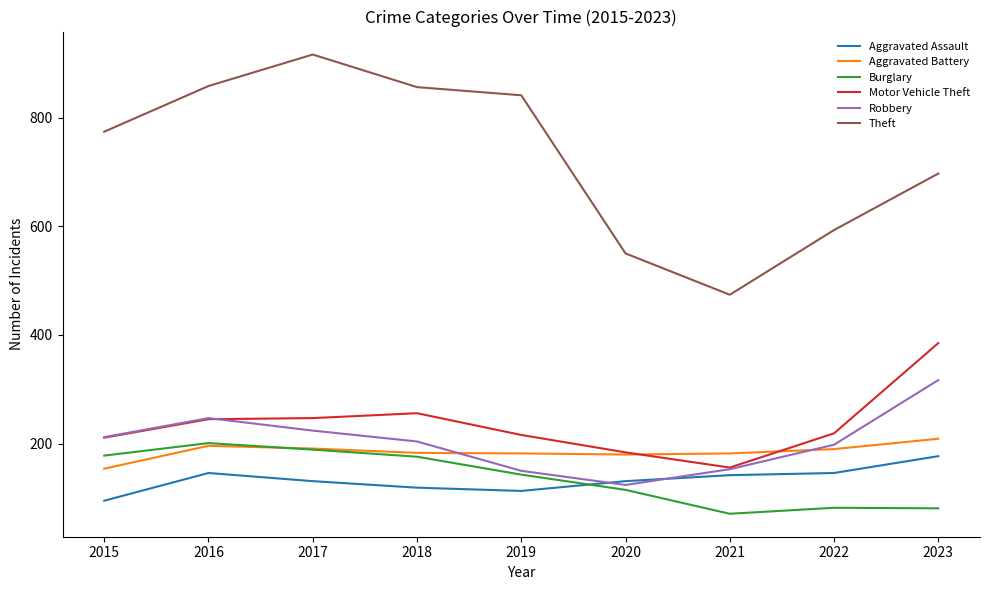

True or false: Aggravated Battery and Aggravated Assault intersect in this chart.

False